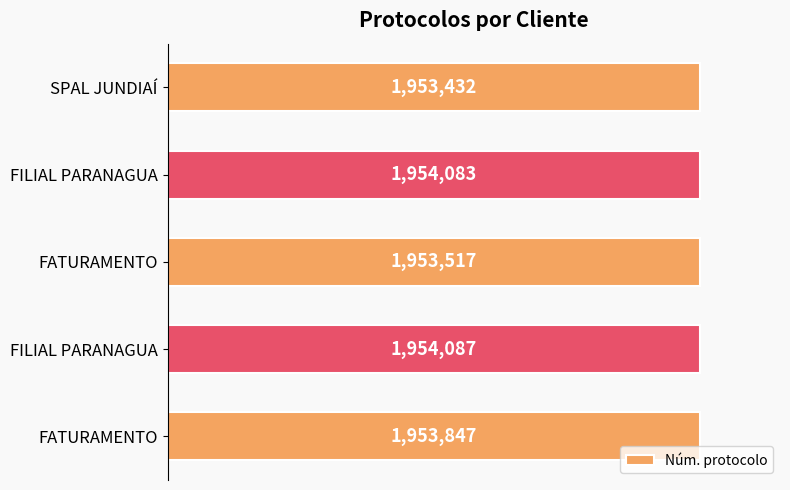

Does the chart contain any negative values?

No